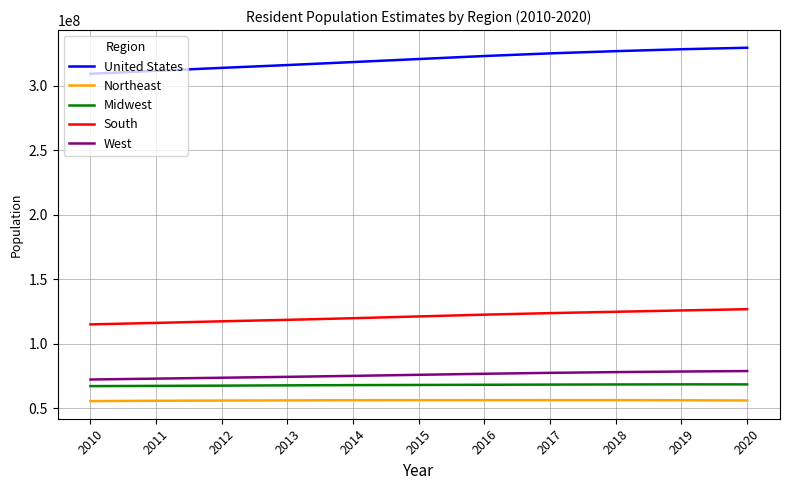

What is the greatest value displayed?

329484123